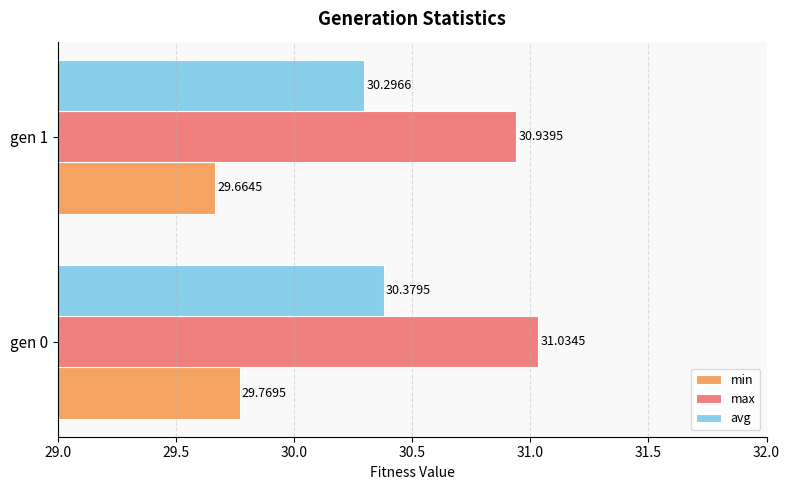

List the series in order of their overall mean, highest first.

max, avg, min